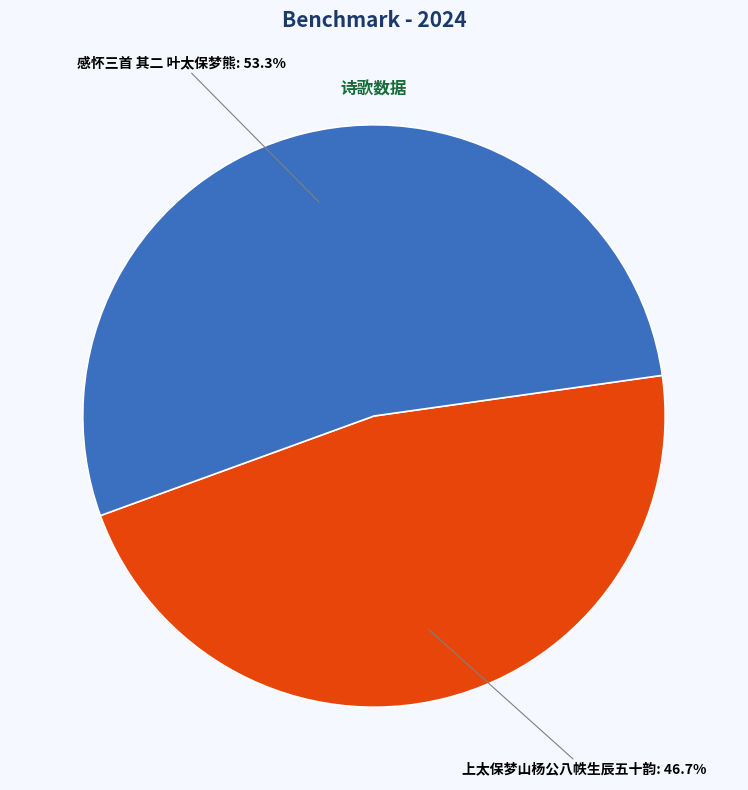

Does any single category account for the majority?

Yes